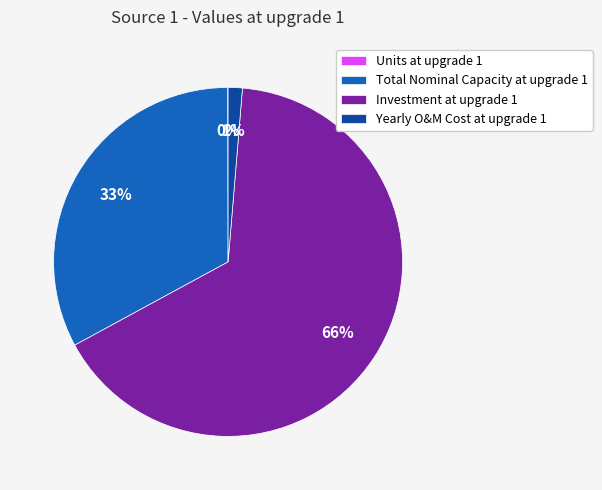

Which category accounts for the majority?

Investment at upgrade 1